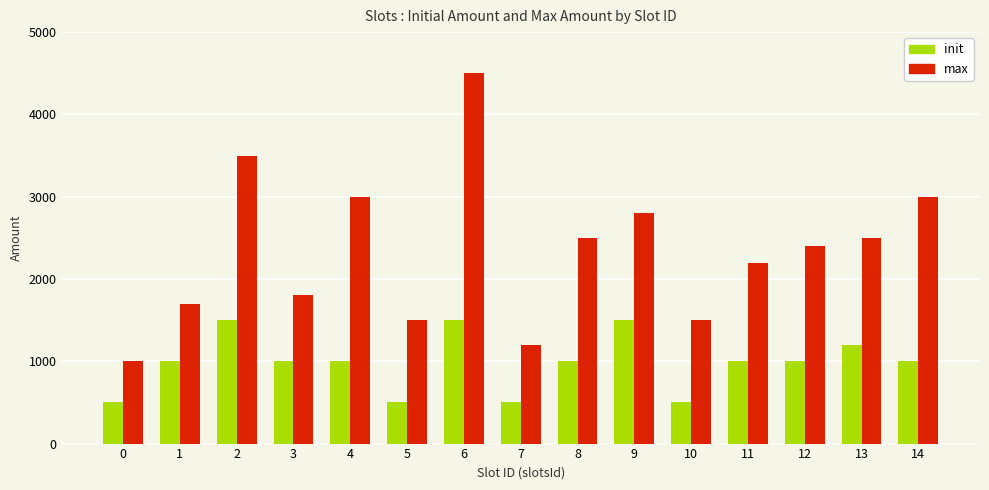

Between 7 and 9, which series saw the biggest shift?

max